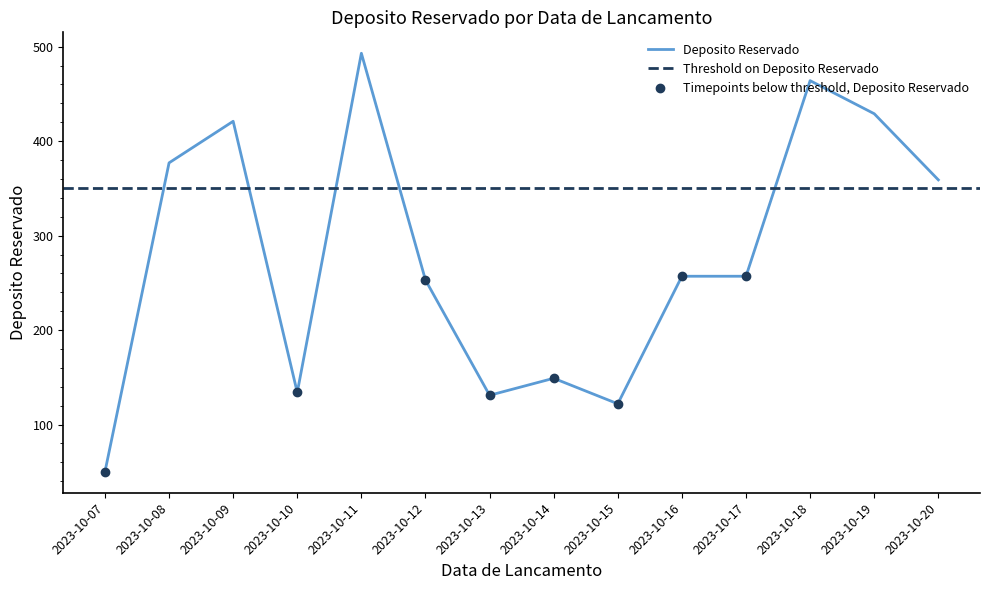

How many lines are shown in the chart?

1